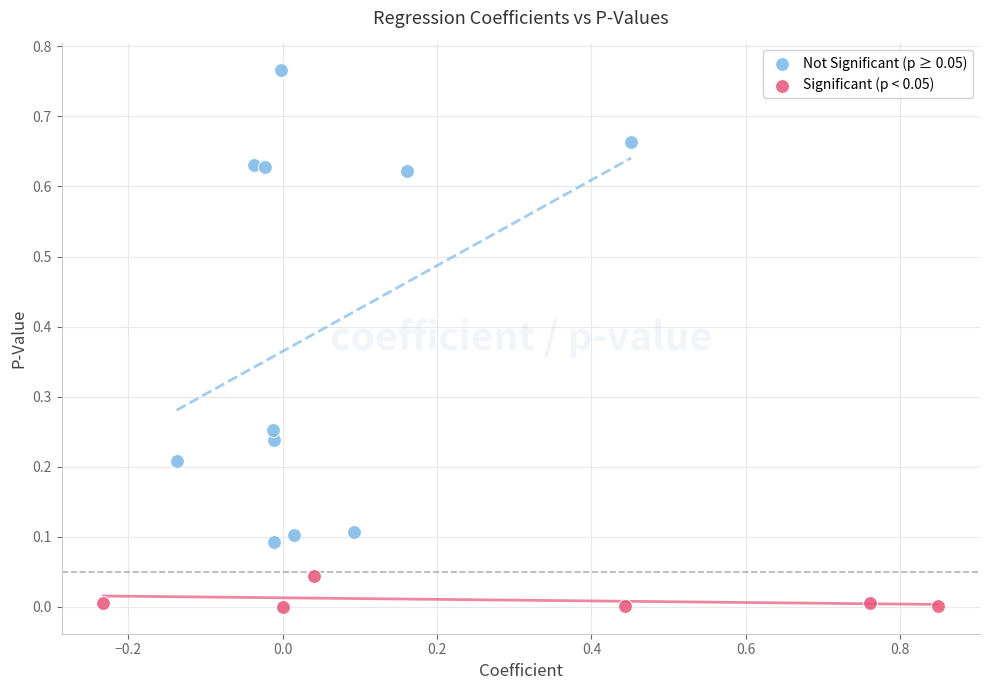

Which series has the largest Y range (max minus min)?

Not Significant (p ≥ 0.05)